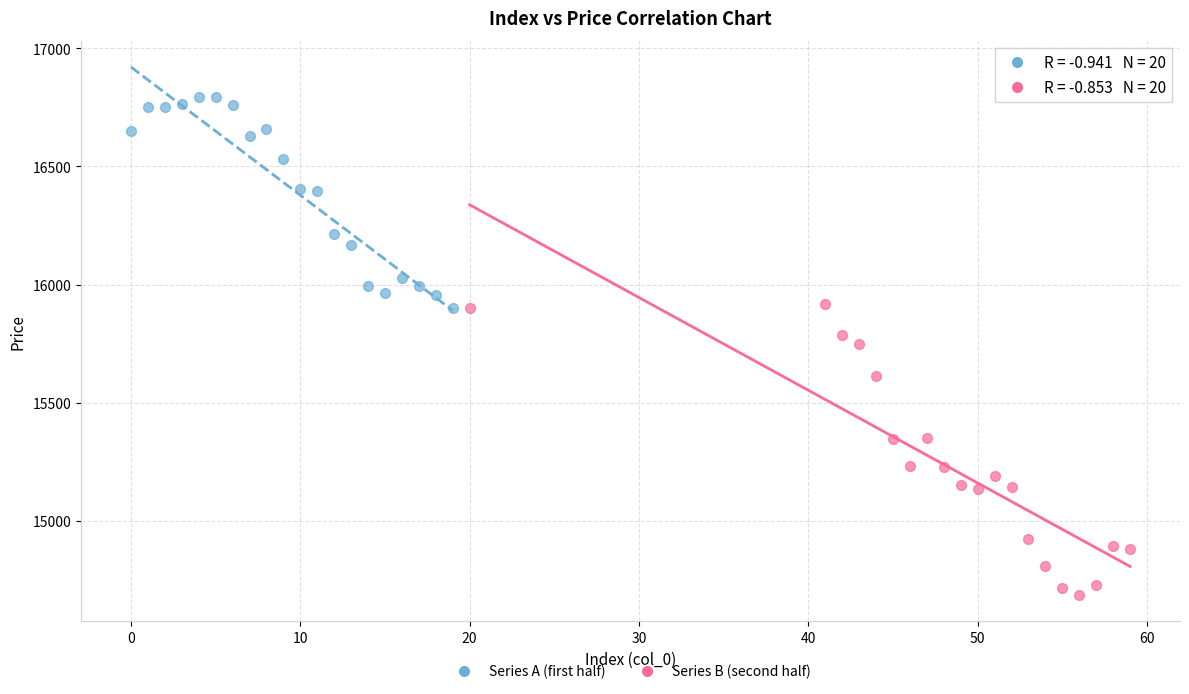

Which series has the largest Y range (max minus min)?

Series B (second half)